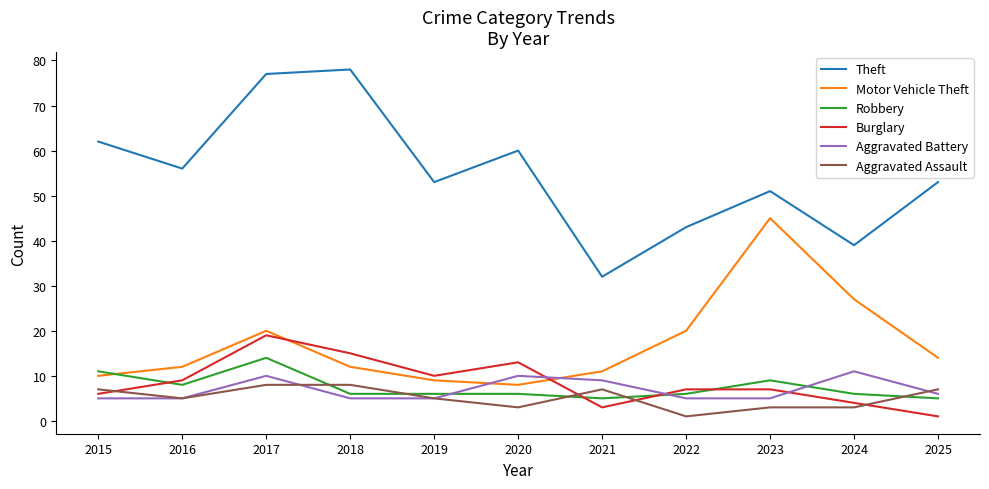

True or false: Burglary has a value of 4 at 2020.

False